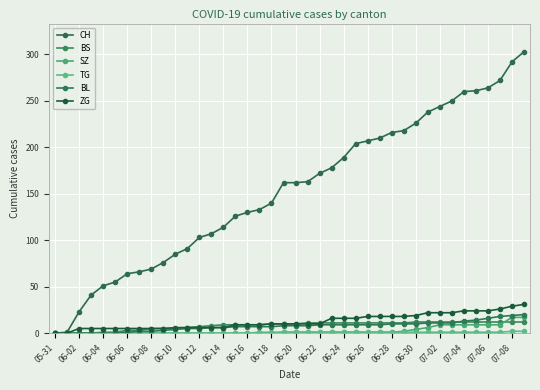

What is the maximum value for TG?

2